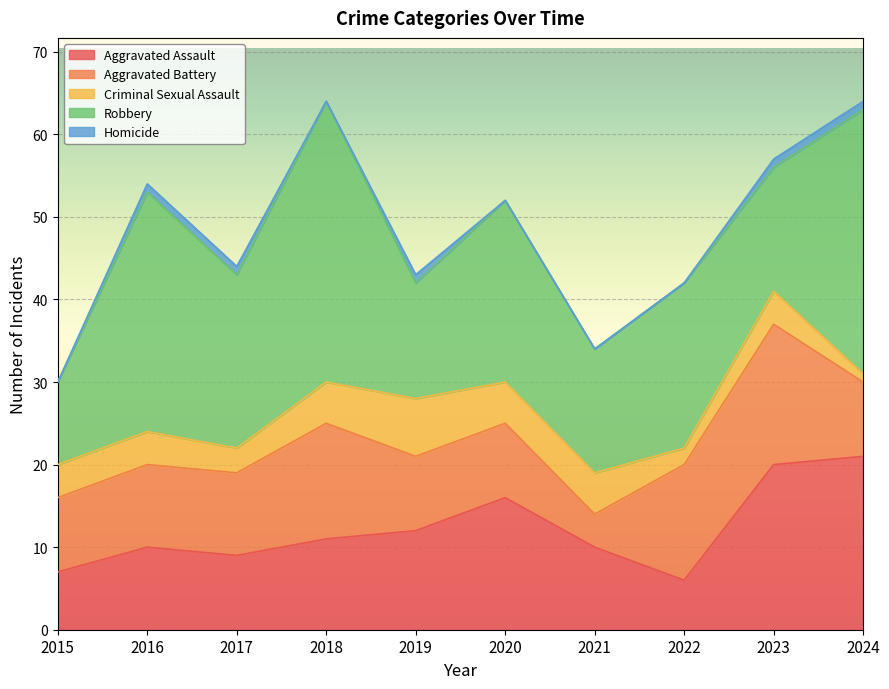

How many interior local peaks does the Criminal Sexual Assault series have?

2